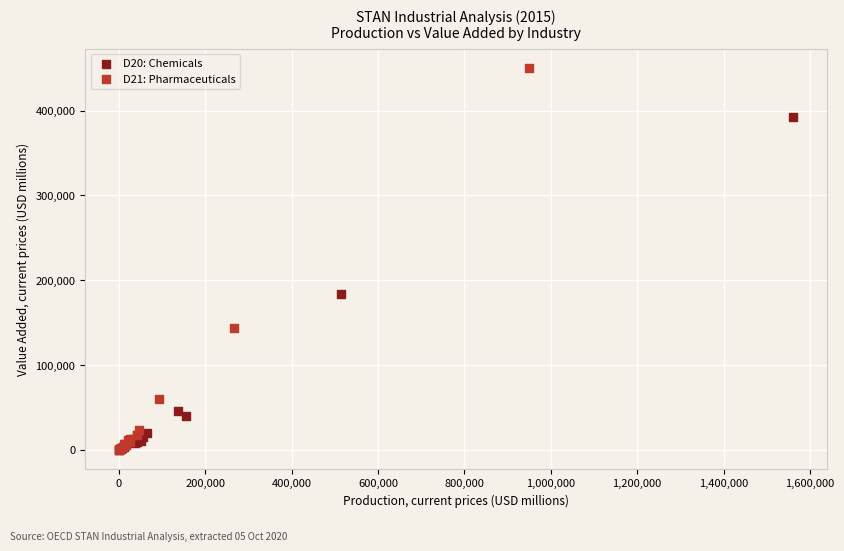

Which series reaches the maximum Y coordinate?

D21: Pharmaceuticals